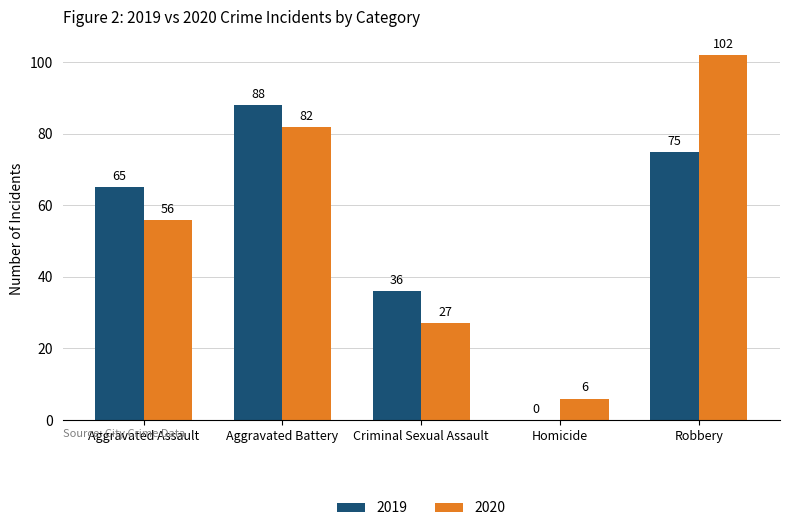

The value of 2019 at Aggravated Battery is 88. True or false?

True